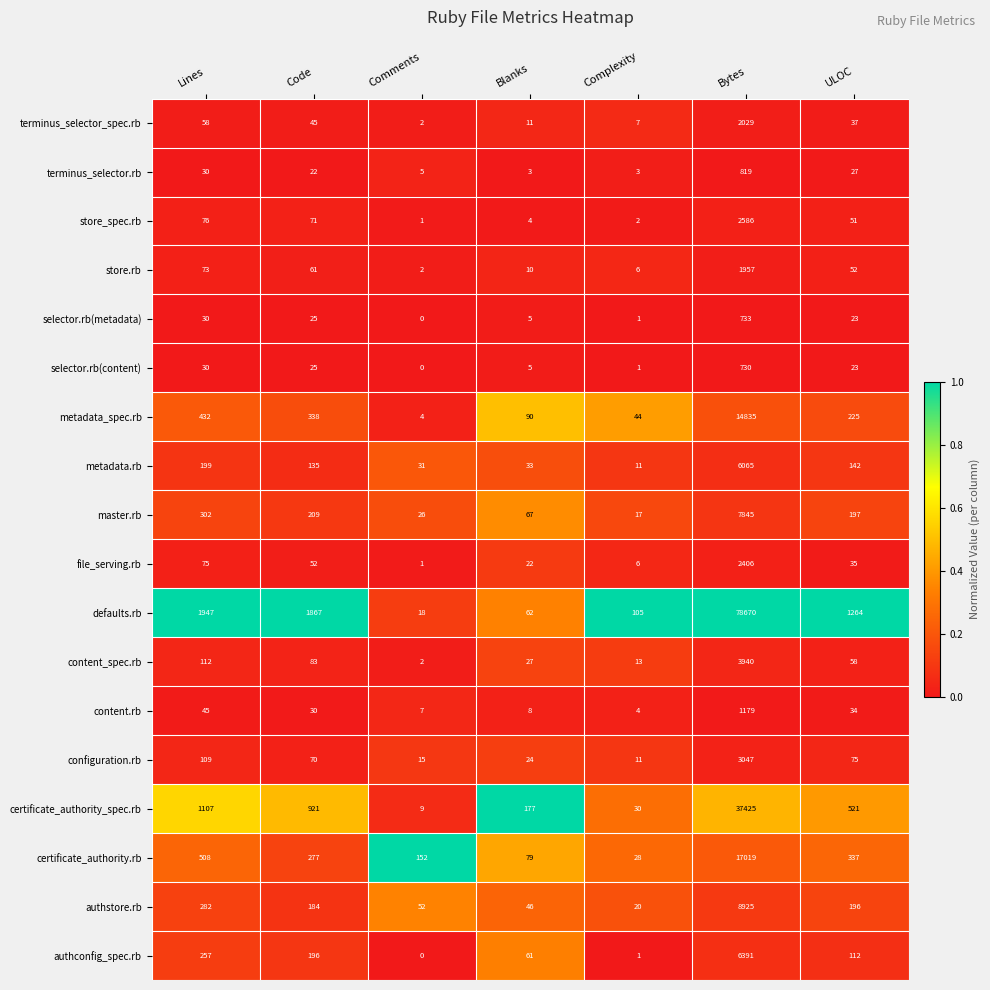

True or false: defaults.rb has a value of 41 at Blanks.

False